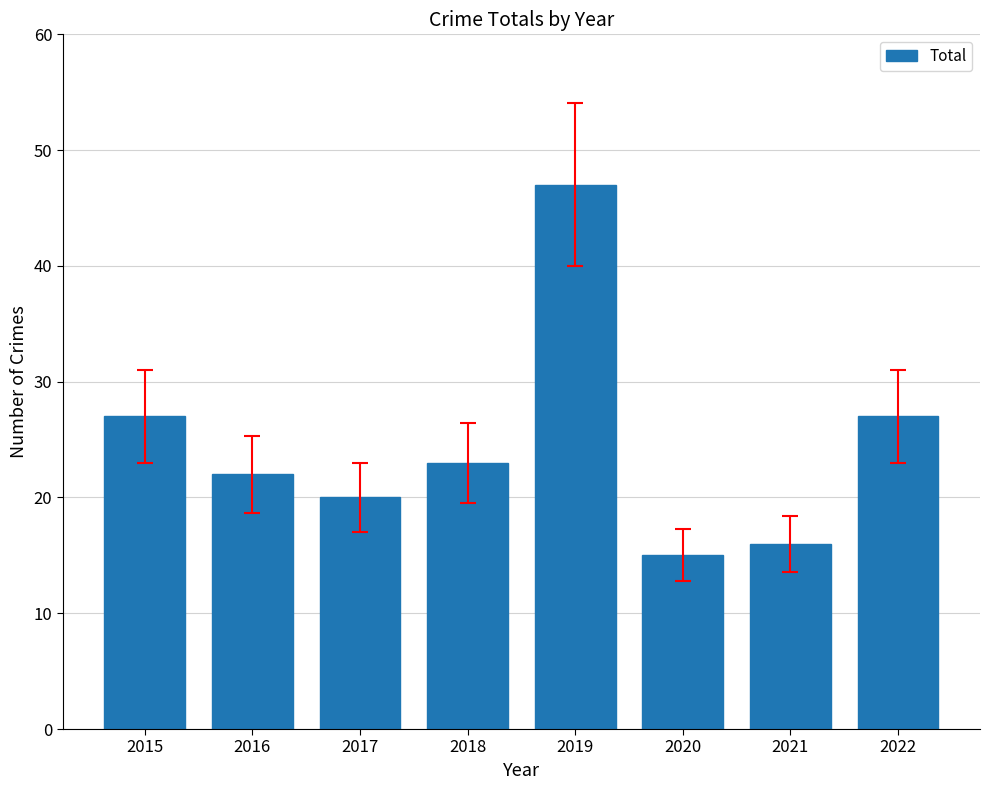

How many data points are less than 23?

4